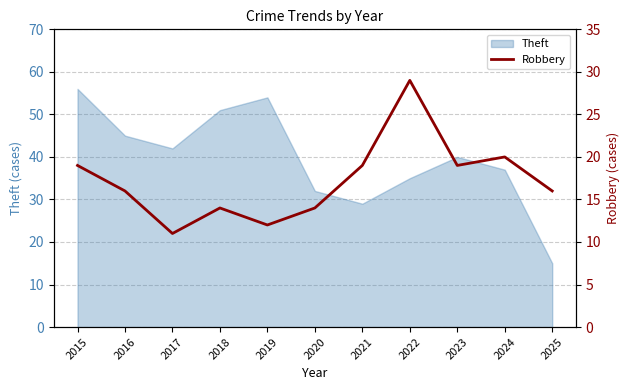

At which category does the data reach its first local peak?

2018